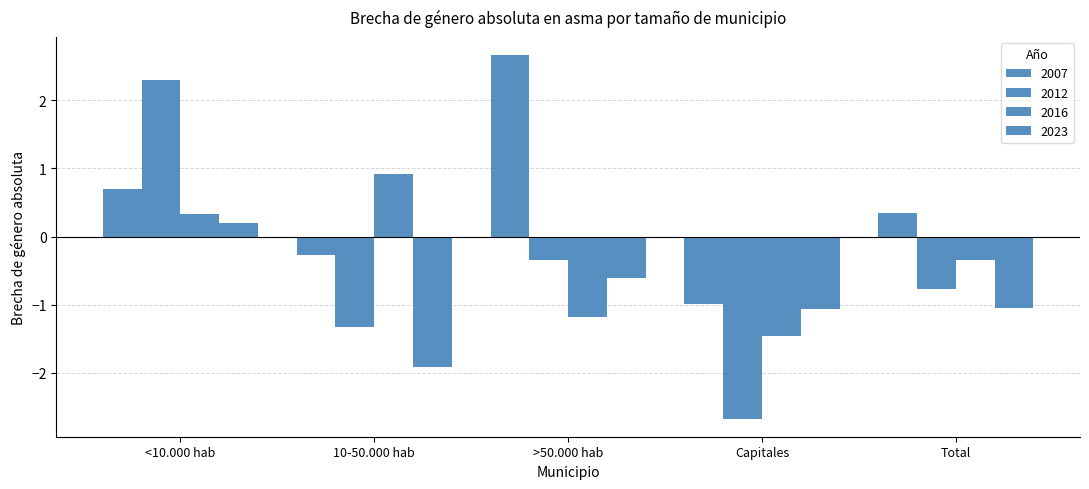

How many data points in 2023 are above -1?

2